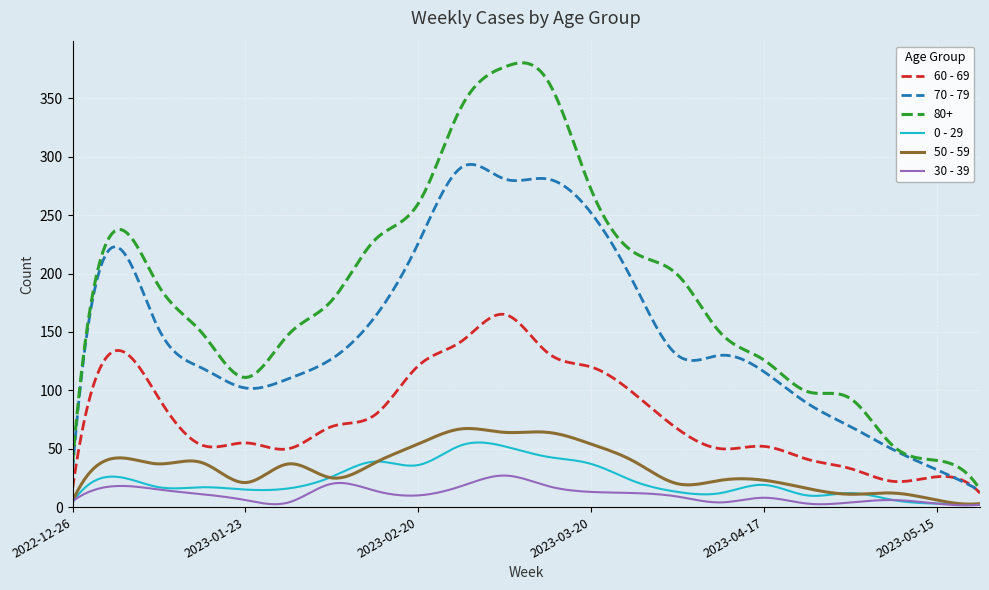

What is the highest value of the 50 - 59 series?

67.3